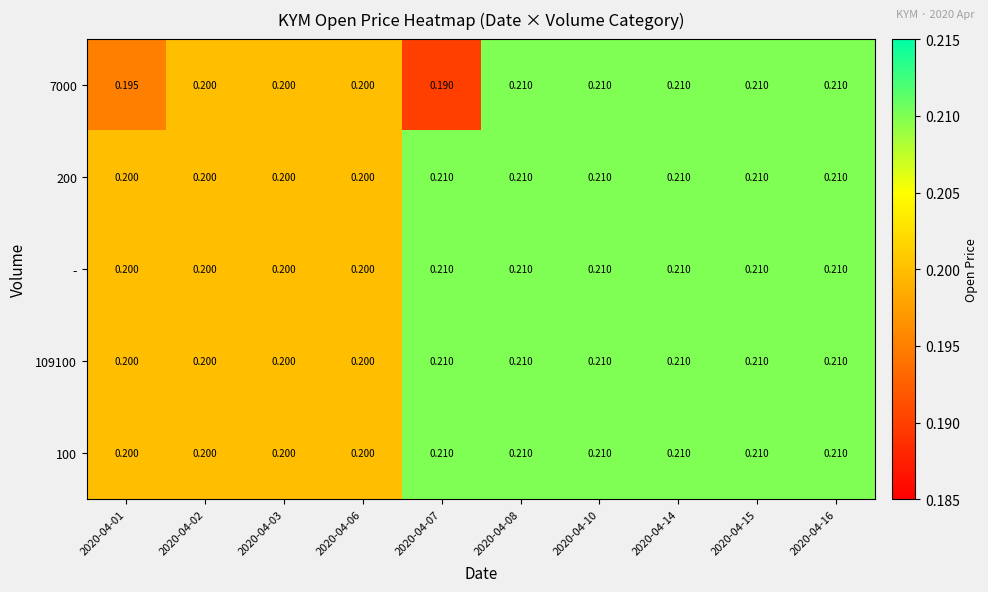

Is the value of 7000 at 2020-04-10 greater than the value of 109100 at 2020-04-06?

Yes